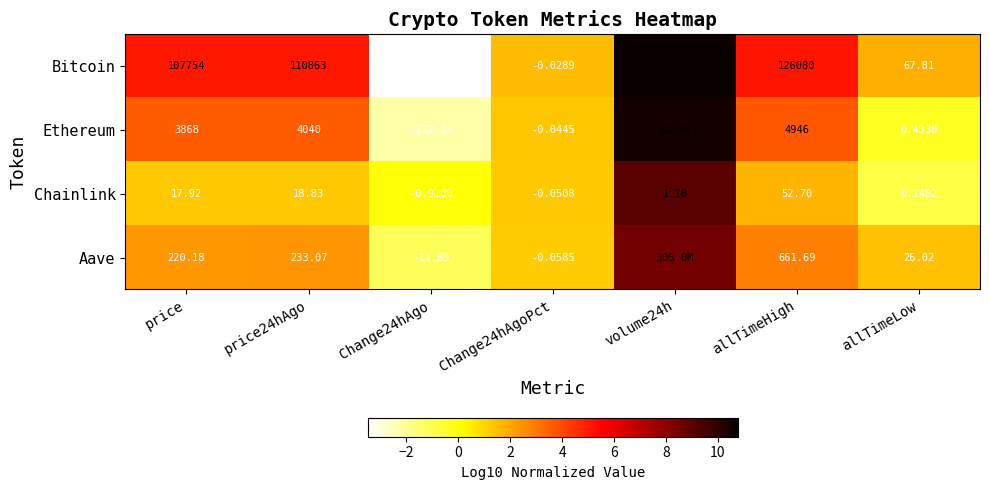

True or false: Aave has a value of 0.6 at price24hAgo.

False